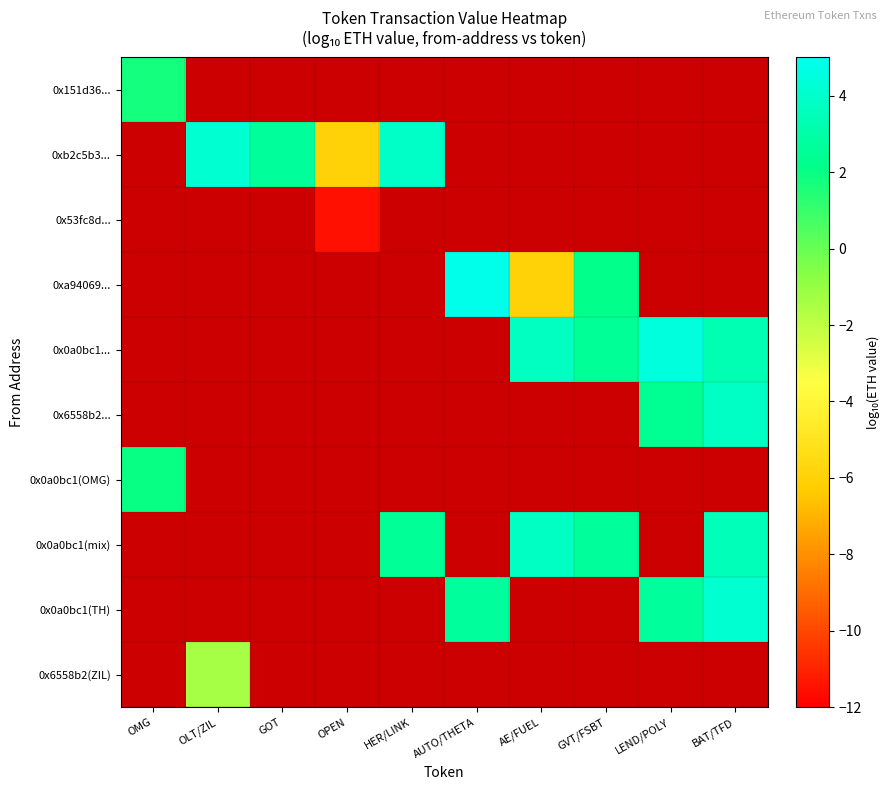

How many categories are shown in the chart?

10